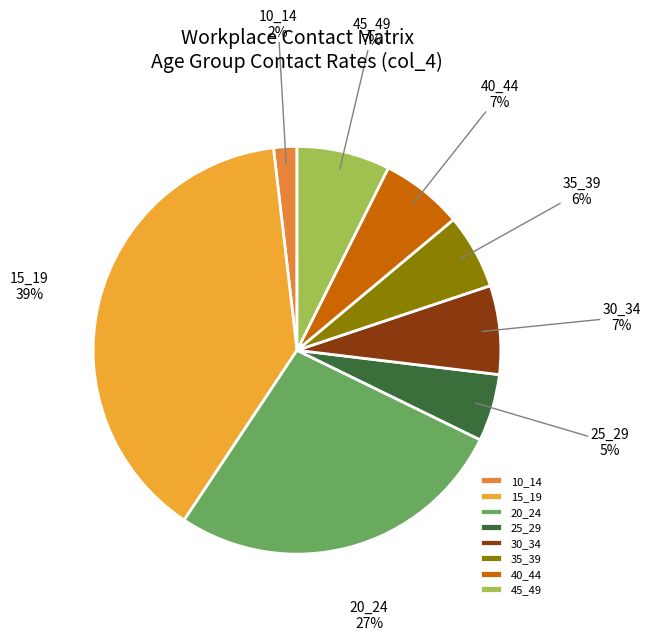

What is the largest slice in the pie chart?

15_19